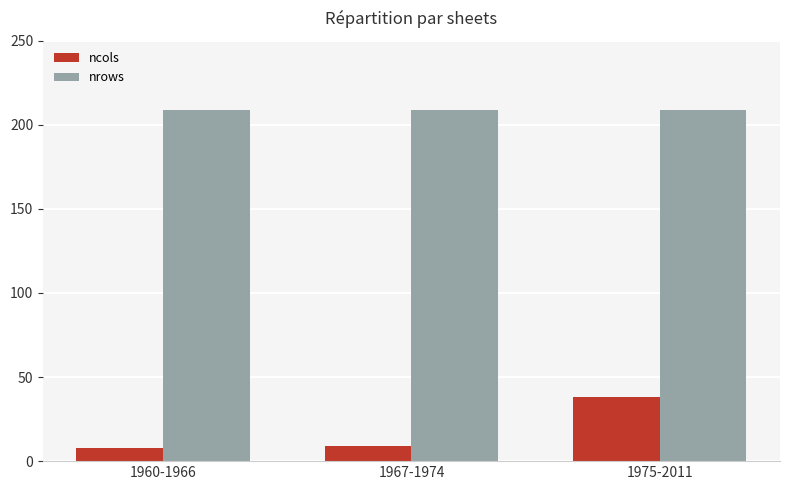

Is the value of nrows at 1975-2011 greater than the value of ncols at 1960-1966?

Yes